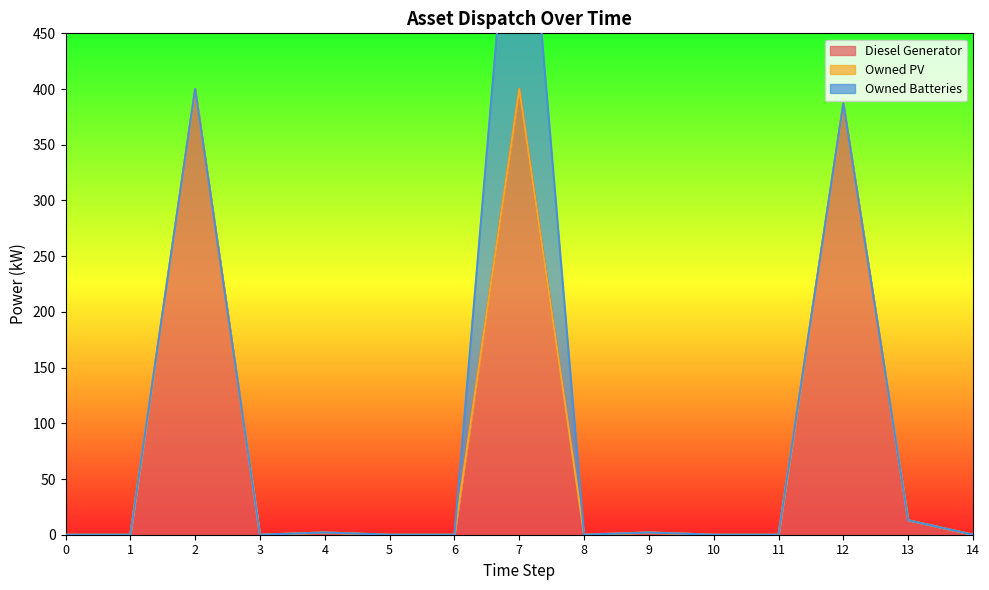

What is the total value across all series at 7?

687